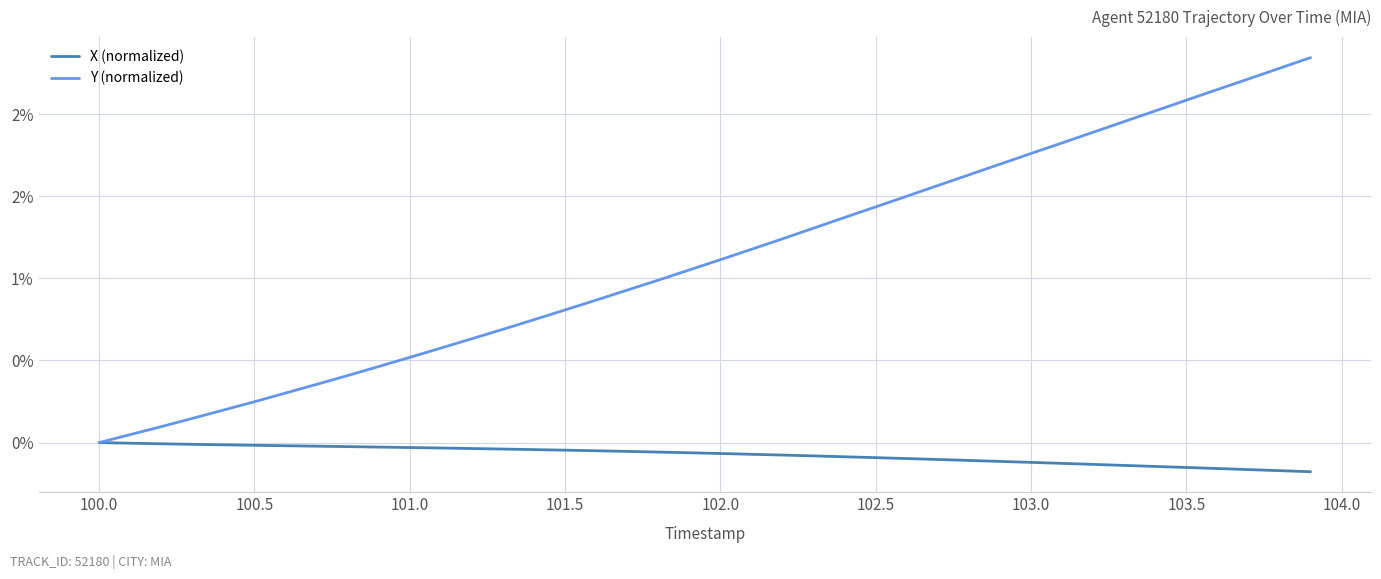

Does the chart display data point markers on the line(s)?

No